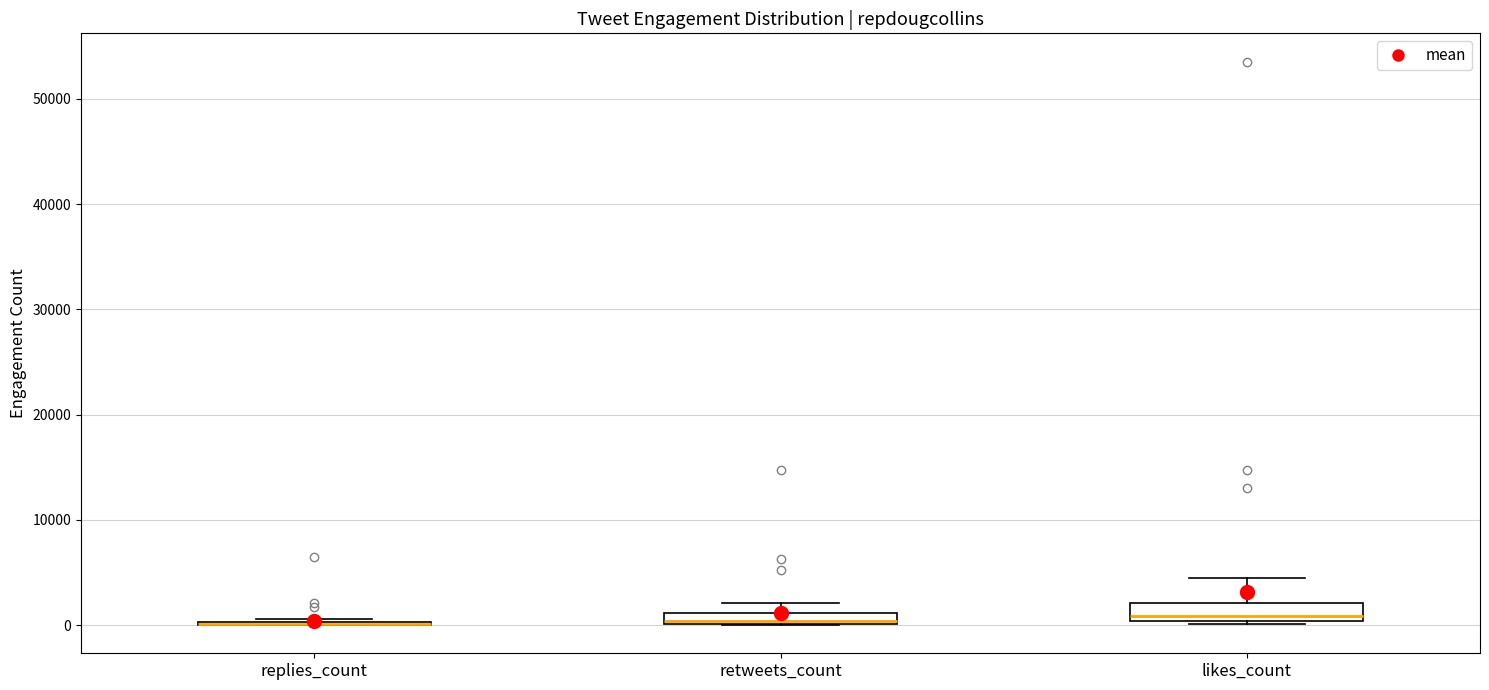

Where is the upper edge of the box for retweets_count on the y-axis? The values are not printed on the chart, so give them approximately, as read against the axis.

1000